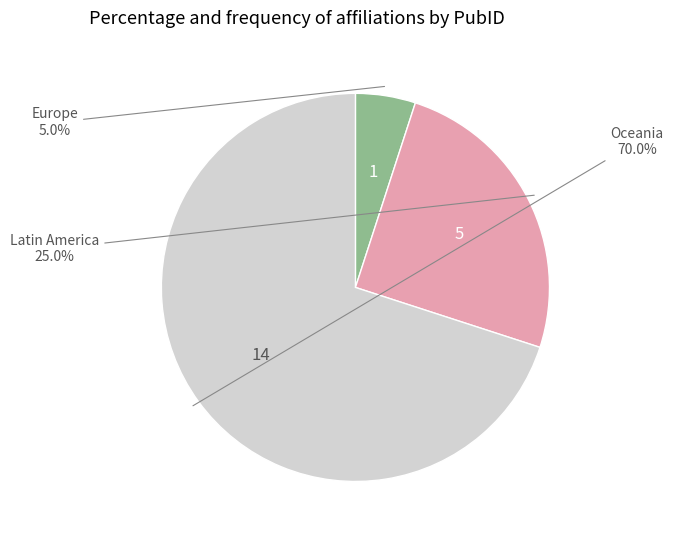

Does Oceania account for over 50% of the chart?

Yes